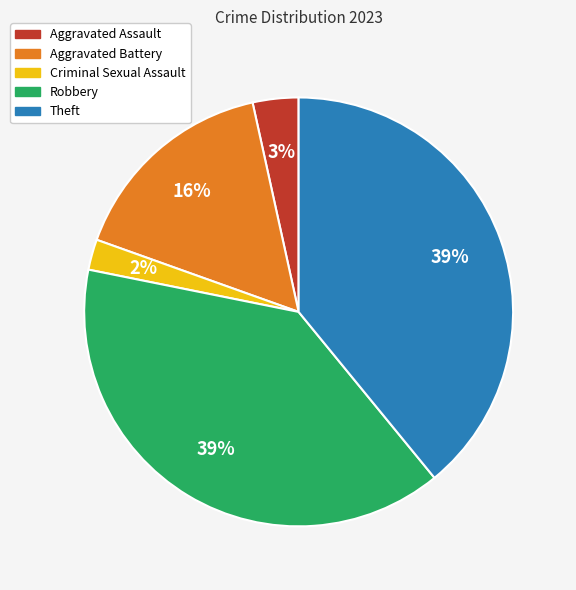

To the nearest percent, what portion does Aggravated Battery represent?

16%